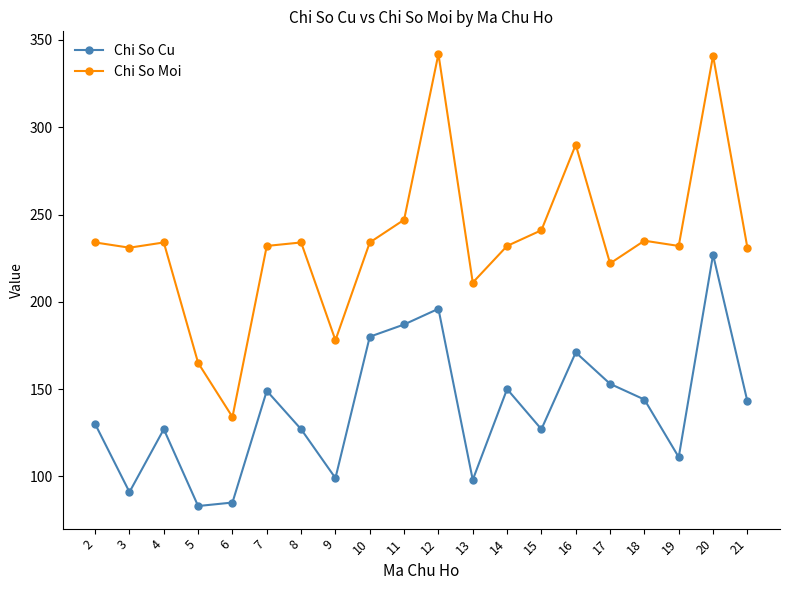

The Chi So Moi series shows 52 at 15. True or false?

False